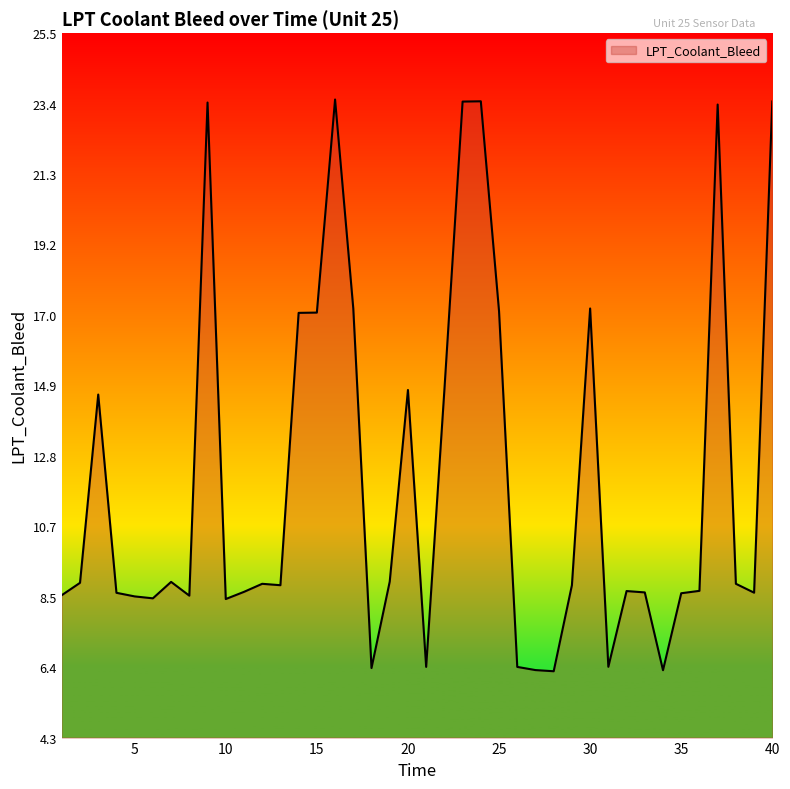

What is the difference between the maximum and minimum values?

17.2